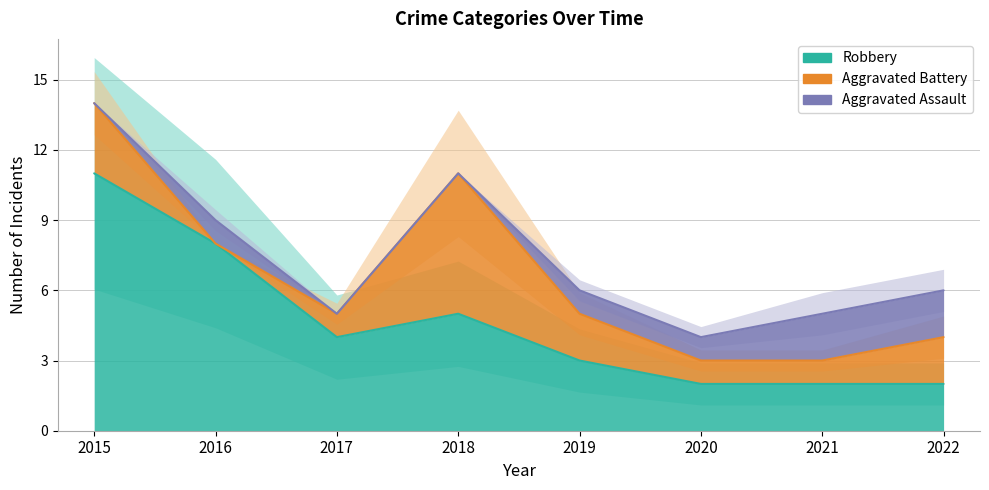

Rank the series at 2020 from highest to lowest value.

Robbery, Aggravated Assault, Aggravated Battery